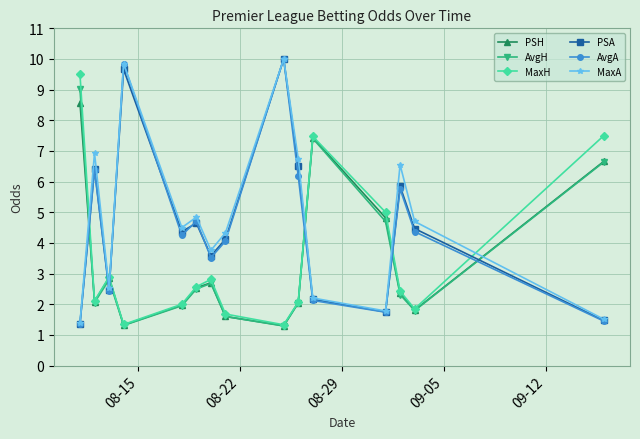

True or false: MaxA and AvgH intersect in this chart.

True